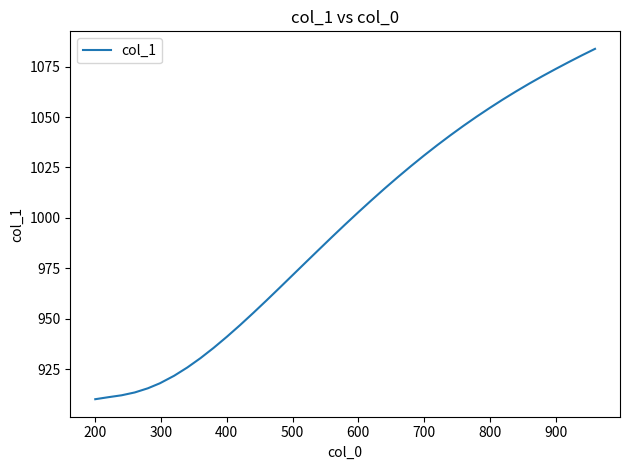

What is the difference between the maximum and minimum values?

173.6